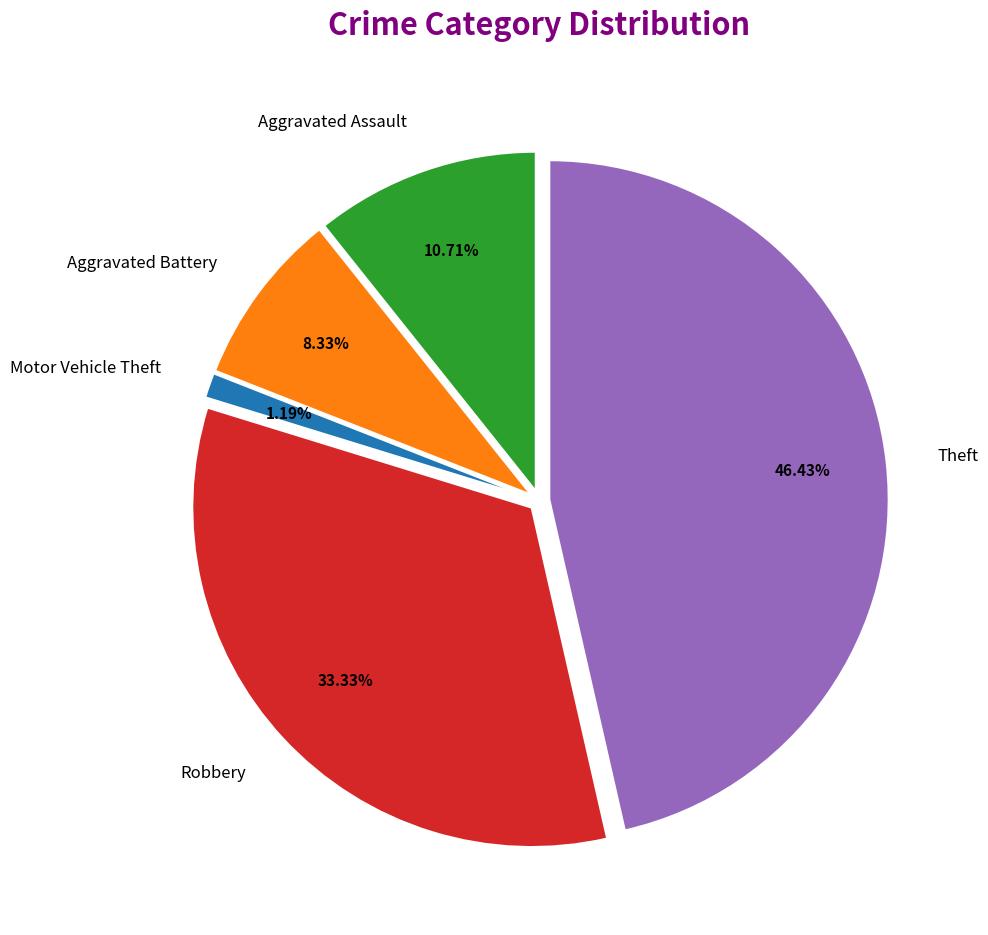

Is it true that Aggravated Assault is 4% of the pie?

False